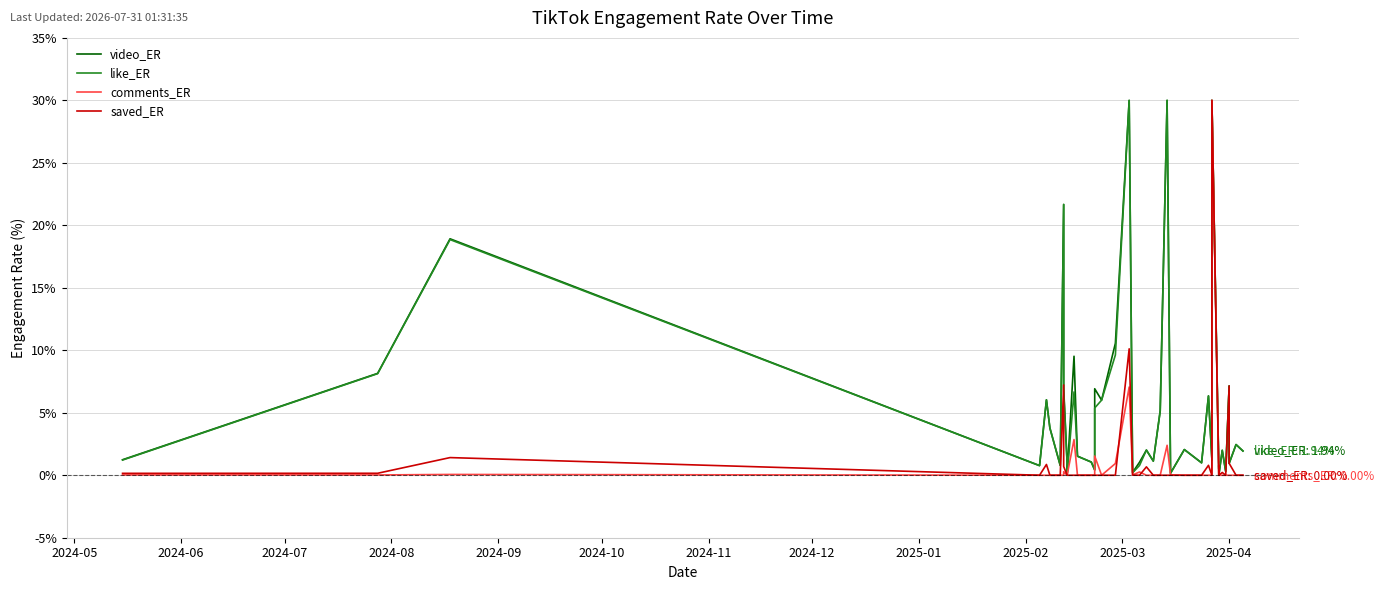

What are all the series names shown in the legend?

video_ER, like_ER, comments_ER, saved_ER